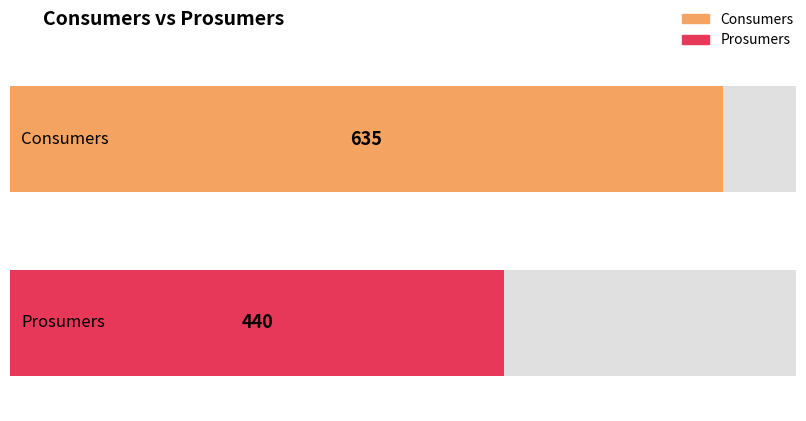

How many bars are there in each group?

2